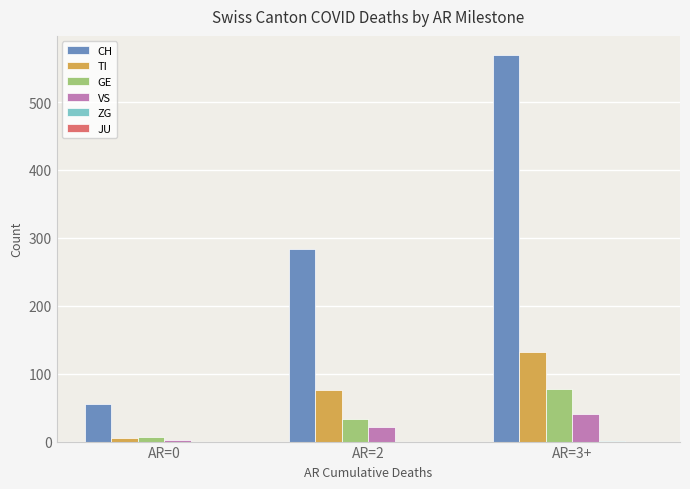

What is the greatest value displayed?

569